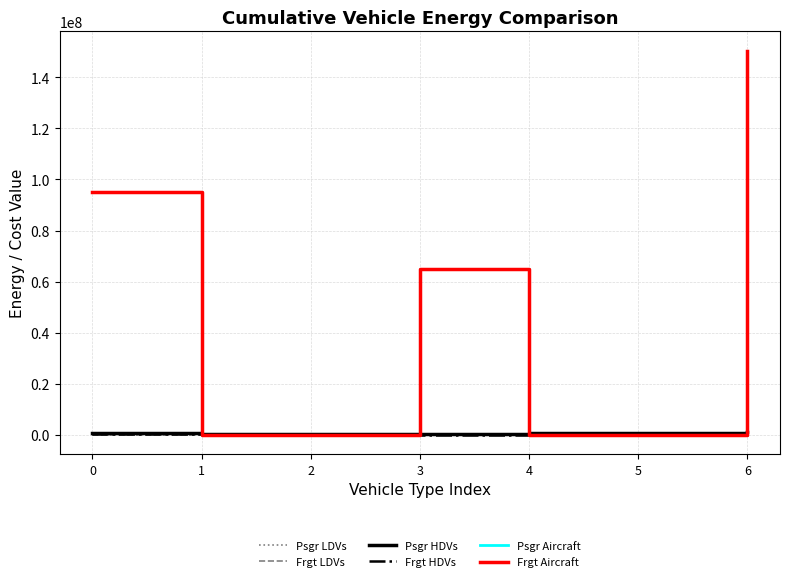

Reading right to left, what are all the values shown in this chart?

Psgr LDVs: 71671.8	39464.2	38022.0	32733.5	30882.9	38287.7	50758.8
Frgt LDVs: 82293.8	72501.8	54775.4	64029.4	58361.8	65223.6	80512.1
Psgr HDVs: 1115442.7	614189.4	558290.1	480637.4	480637.4	489601.9	703780.0
Frgt HDVs: 170845.9	150517.1	154404.1	132928.0	132928.0	135407.3	206127.4
Psgr Aircraft: 150462425.2	0.0	0.0	64833333.3	0.0	0.0	94933107.2
Frgt Aircraft: 150462425.2	0.0	0.0	64833333.3	0.0	0.0	94933107.2